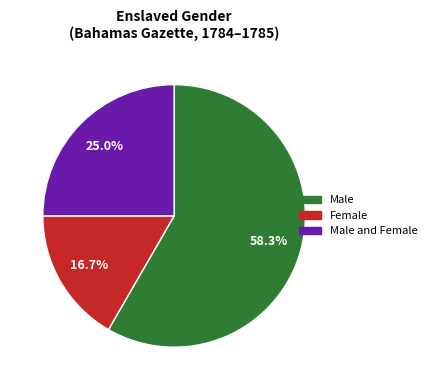

Is there any slice that represents more than half of the pie?

Yes